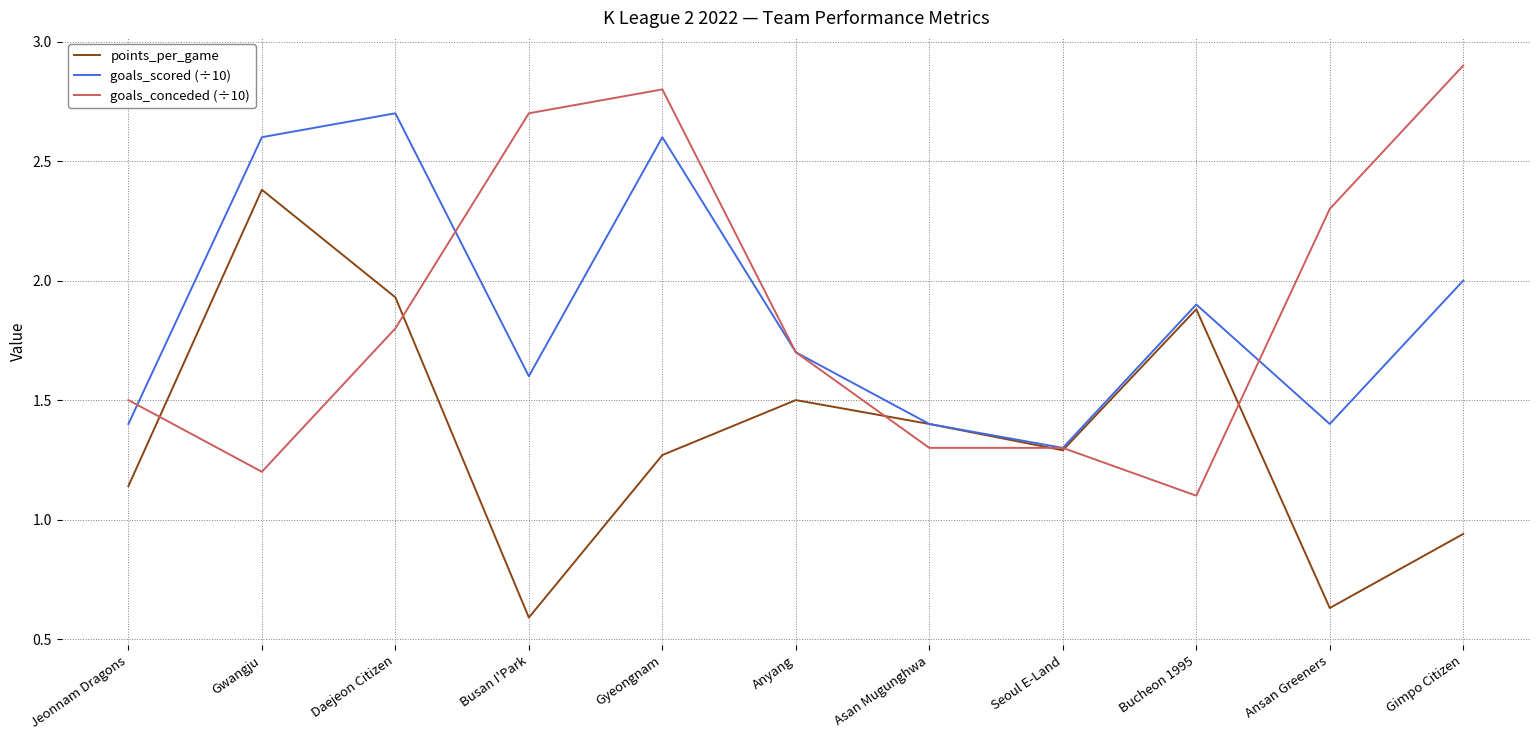

The value of goals_scored (÷10) at Gyeongnam is 3.4. True or false?

False